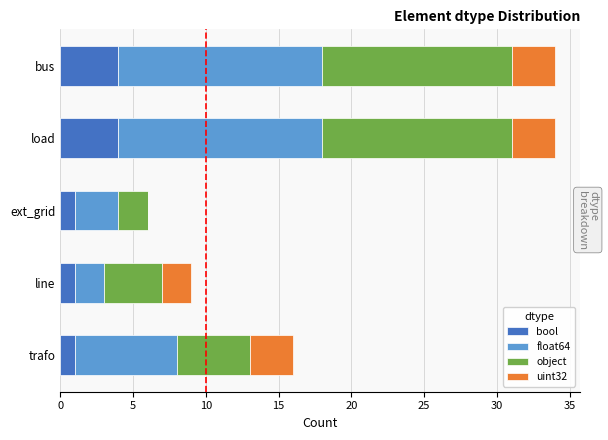

The bool series shows 4 at bus. True or false?

True